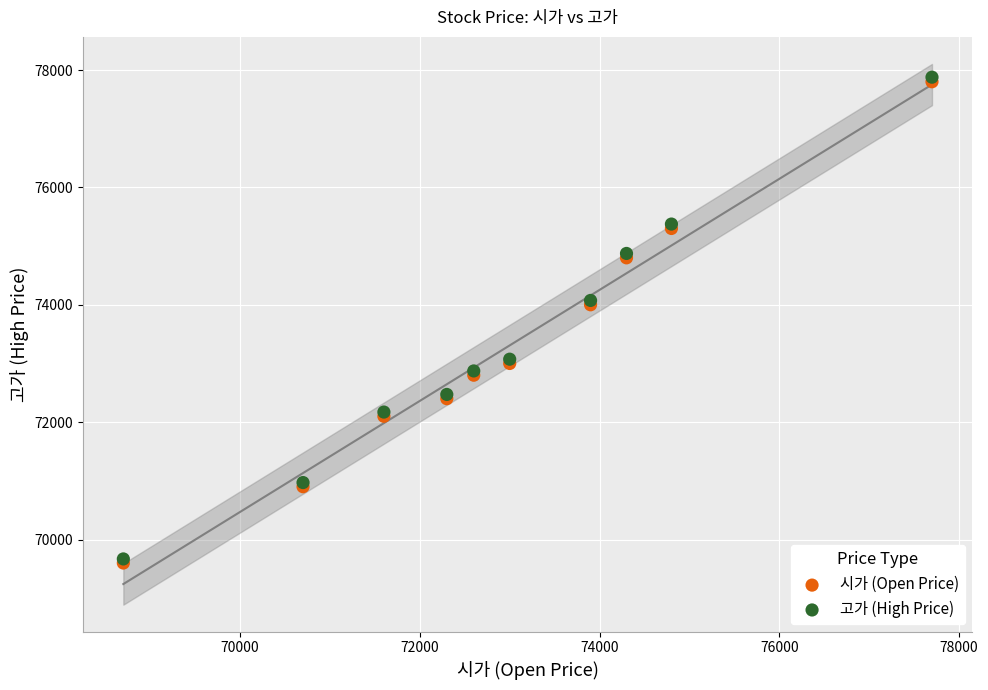

What are all the series names shown in the legend?

시가 (Open Price), 고가 (High Price)